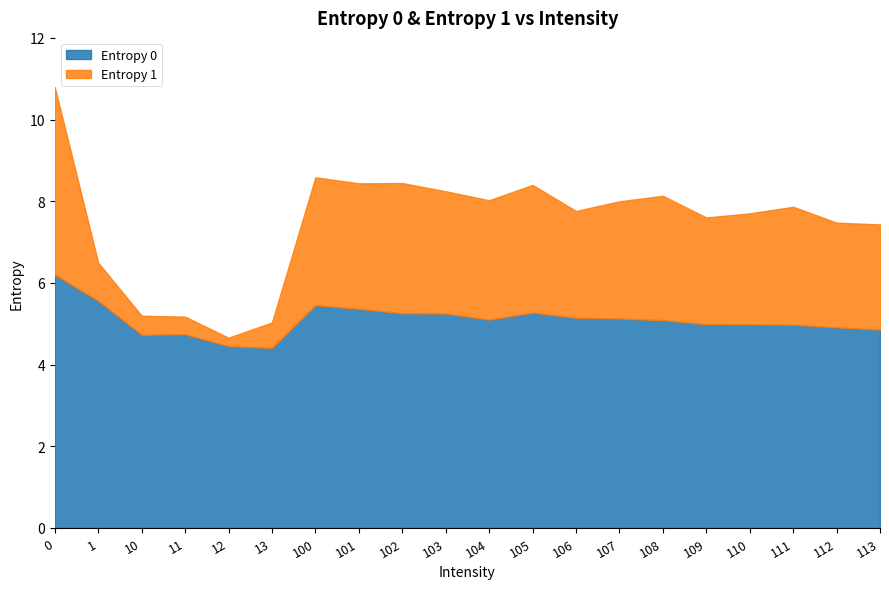

In Entropy 1, how many points are lower than both neighbors (excluding endpoints)?

6